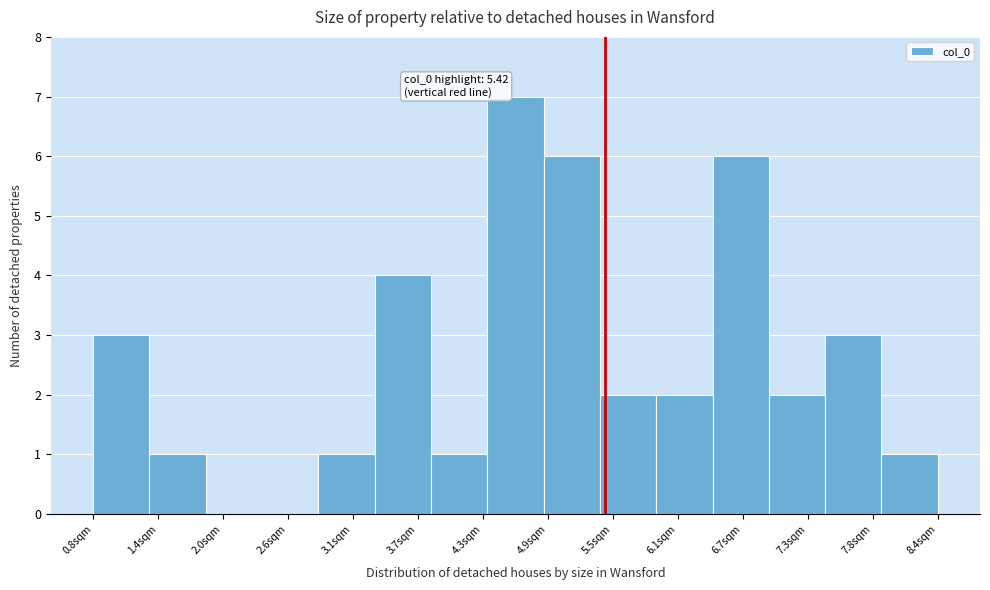

Which range on the x-axis has the tallest bar?

4.4 to 4.9